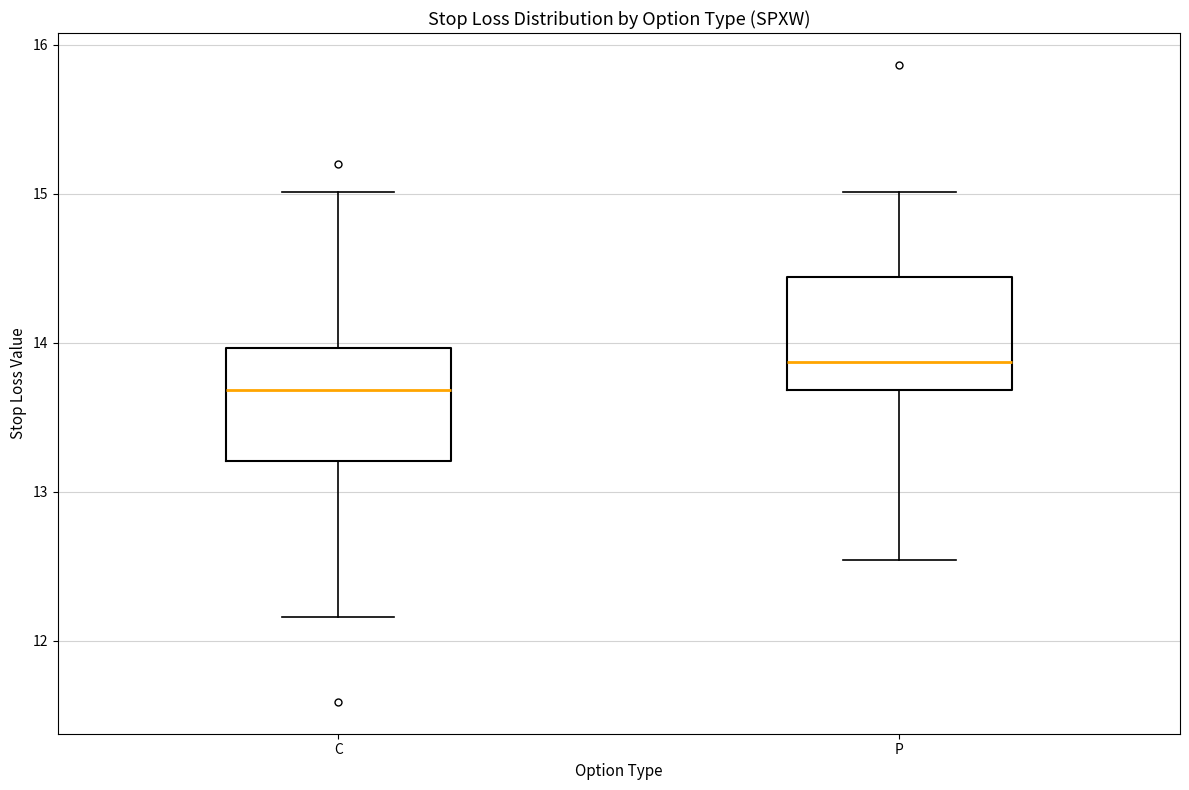

Reading left to right, read every box against the y-axis: the position of its median line, the range the box covers, and the ends of its whiskers. The values are not printed on the chart, so give them approximately, as read against the axis.

C: median 13.7, box 13.2 to 14.0, whiskers 12.2 to 15.0
P: median 13.9, box 13.7 to 14.4, whiskers 12.5 to 15.0